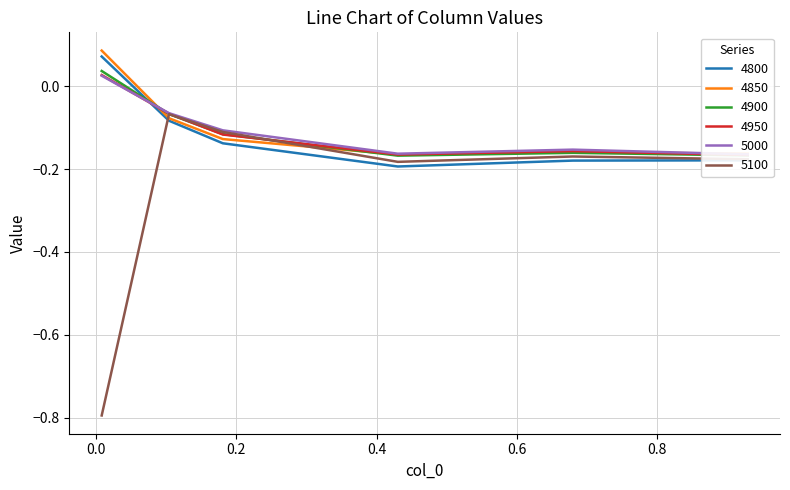

True or false: 5100 and 4800 cross at least once.

True